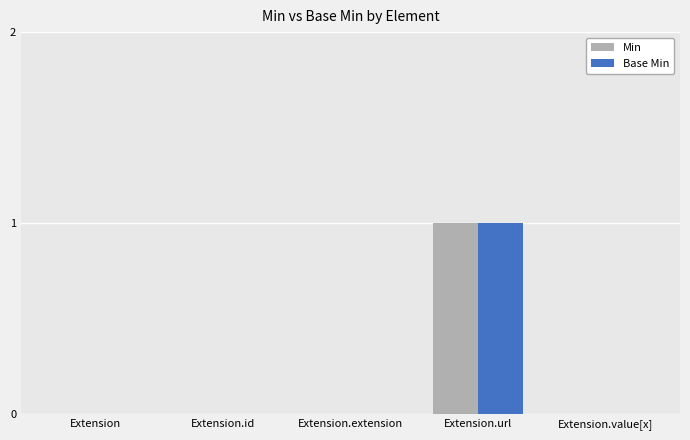

The Min series shows 0 at Extension.extension. True or false?

True